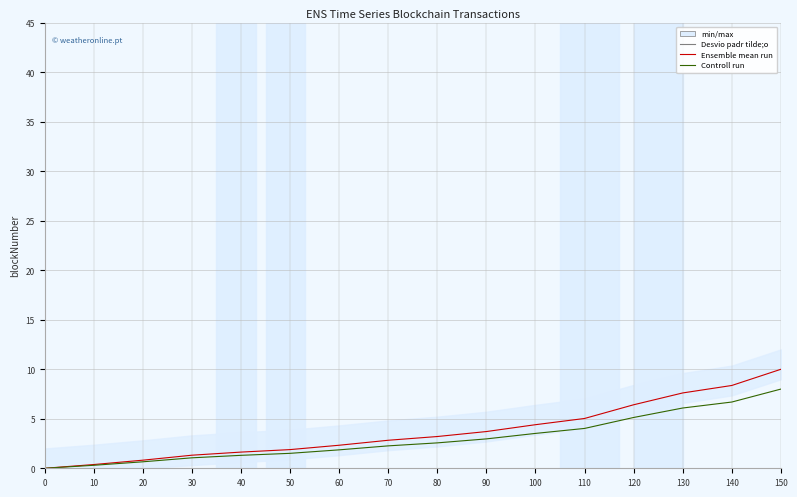

True or false: Controll run and Ensemble mean run intersect in this chart.

False